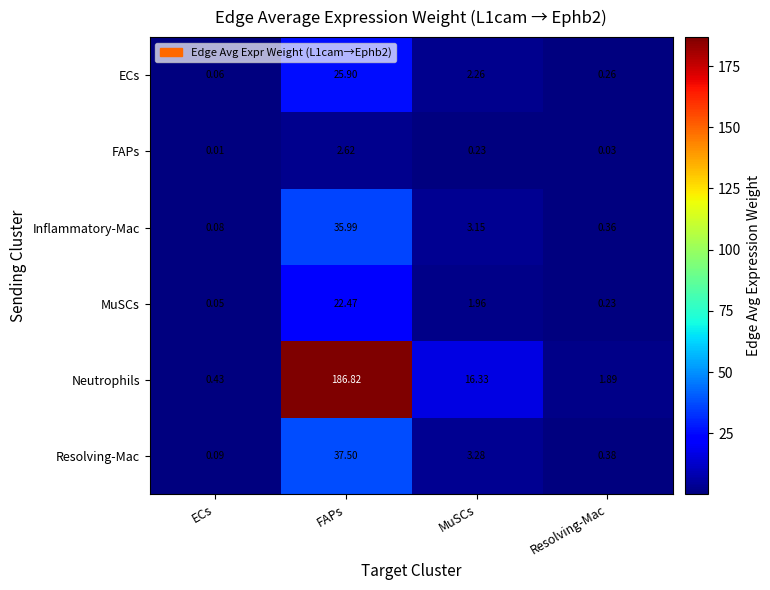

Where is ECs nearest to the value 12?

MuSCs